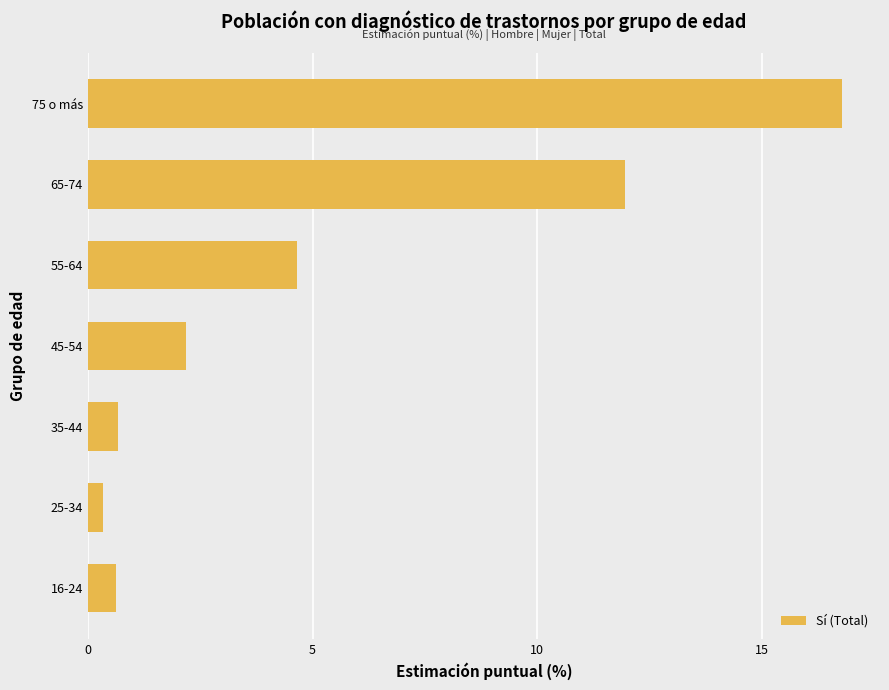

Does the chart contain any negative values?

No